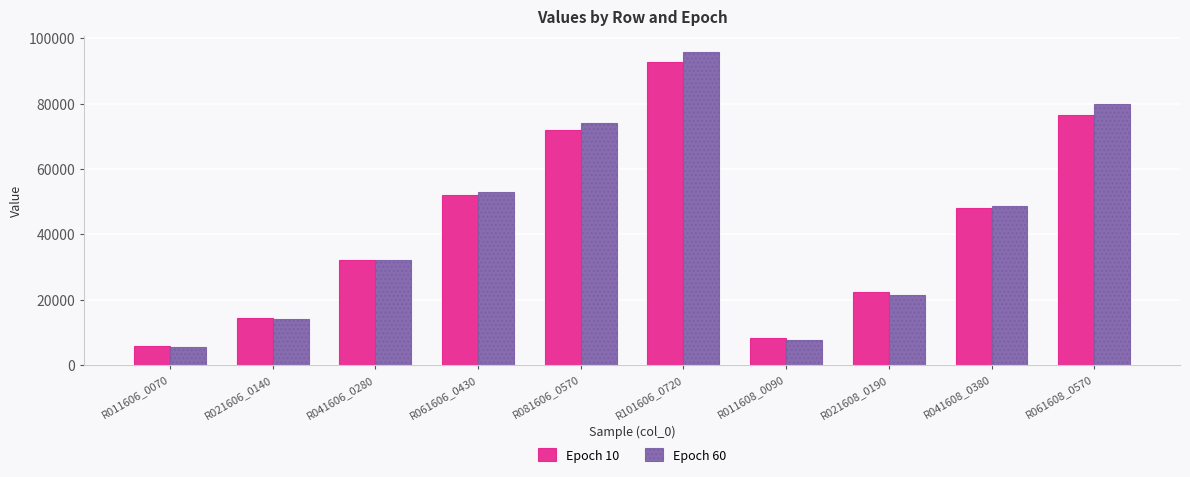

Rank the categories by Epoch 60 value from lowest to highest.

R011606_0070, R011608_0090, R021606_0140, R021608_0190, R041606_0280, R041608_0380, R061606_0430, R081606_0570, R061608_0570, R101606_0720